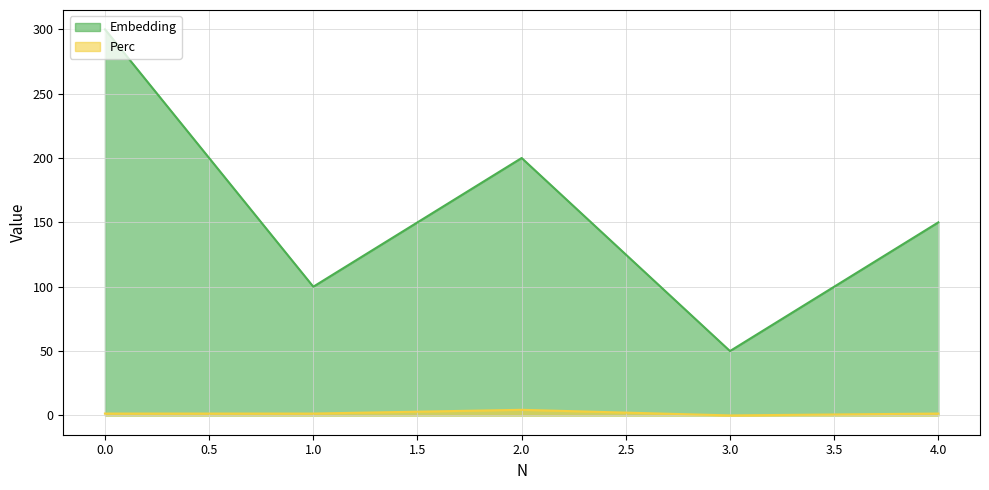

What is the maximum value for Perc?

4.3